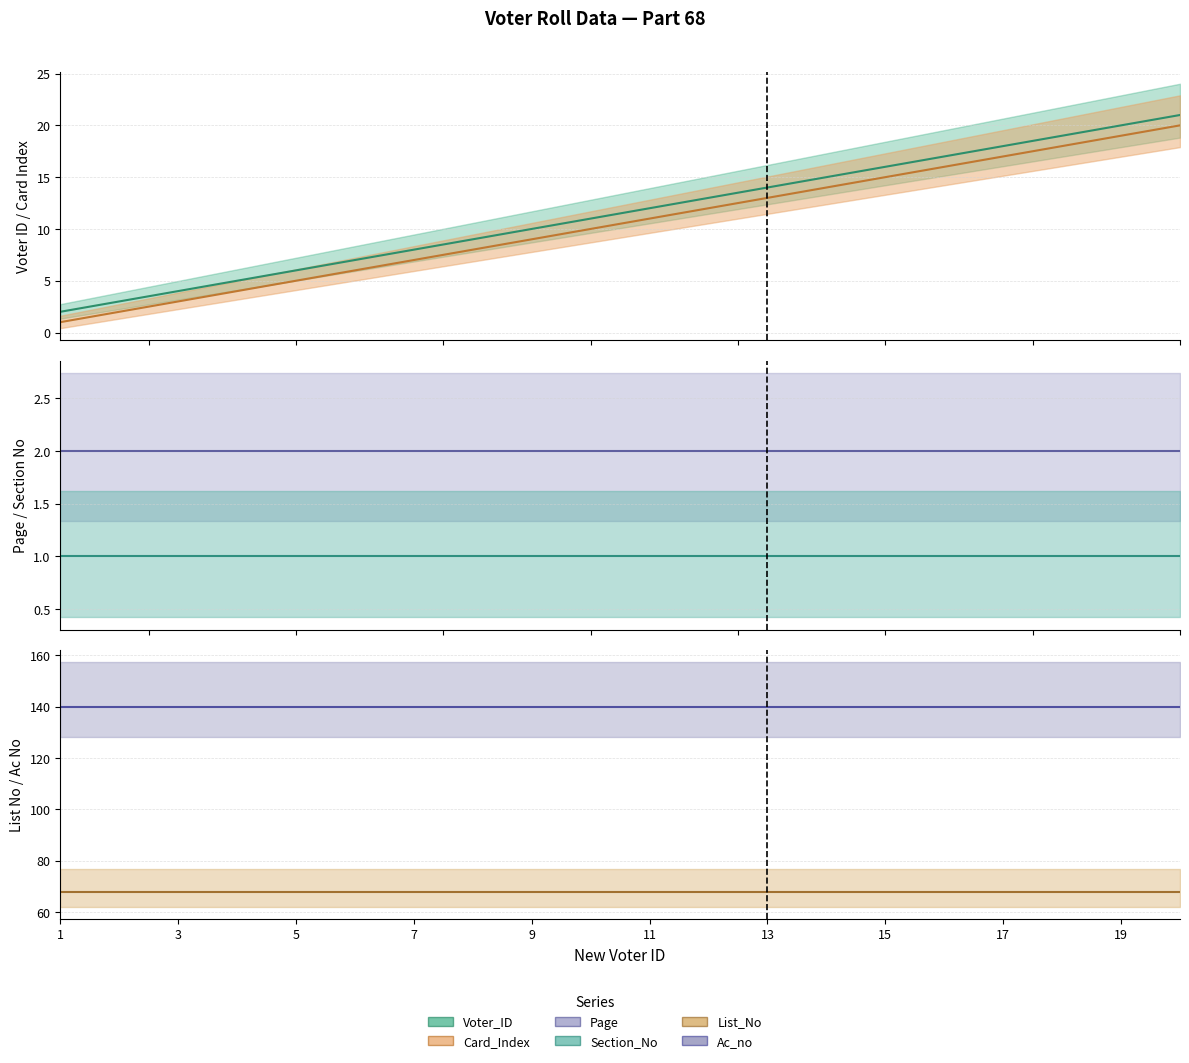

Reading left to right, list all the values displayed in this chart.

Voter_ID (line): 2	3	4	5	6	7	8	9	10	11	12	13	14	15	16	17	18	19	20	21
Card_Index (line): 1	2	3	4	5	6	7	8	9	10	11	12	13	14	15	16	17	18	19	20
Page (line): 2	2	2	2	2	2	2	2	2	2	2	2	2	2	2	2	2	2	2	2
Section_No (line): 1	1	1	1	1	1	1	1	1	1	1	1	1	1	1	1	1	1	1	1
List_No (line): 68	68	68	68	68	68	68	68	68	68	68	68	68	68	68	68	68	68	68	68
Ac_no (line): 140	140	140	140	140	140	140	140	140	140	140	140	140	140	140	140	140	140	140	140